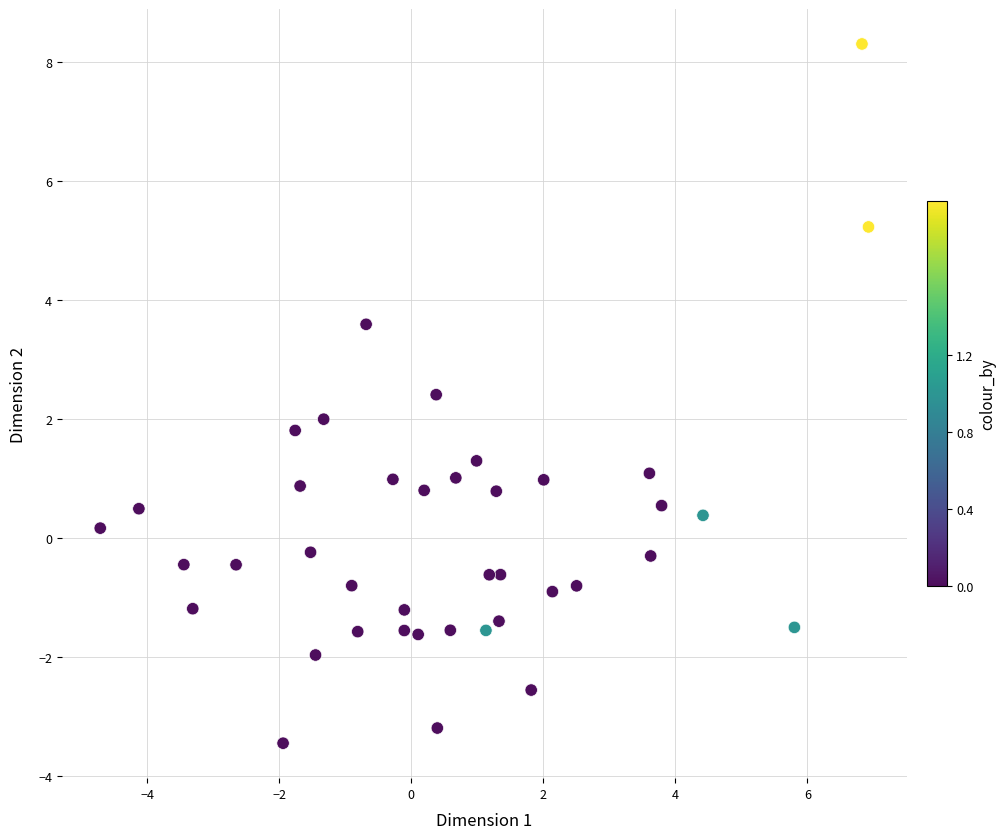

What is the range of Y values (max minus min)?

11.7